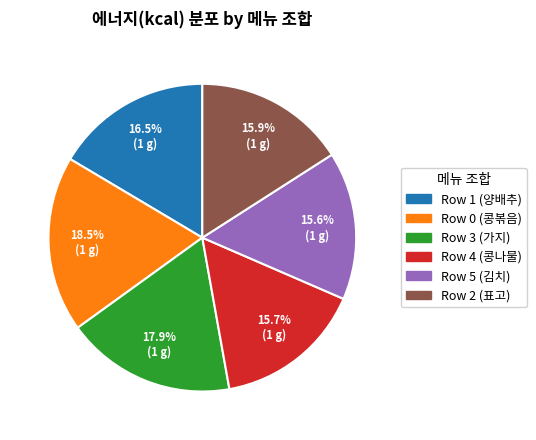

To the nearest percent, what is the difference between the largest and smallest slice percentages?

3%